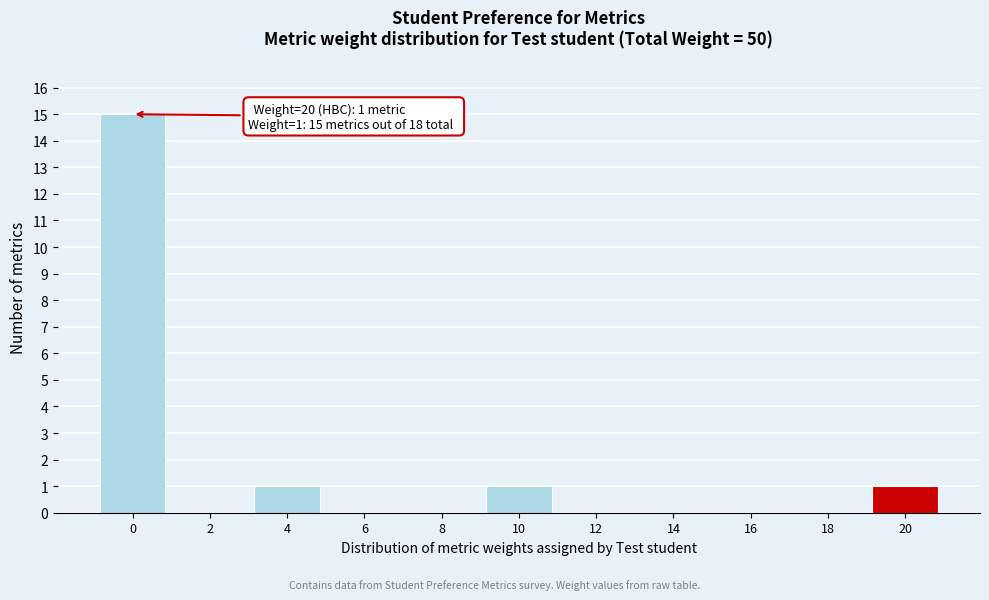

Reading left to right, transcribe all the data shown in this chart.

0=15	2=0	4=1	6=0	8=0	10=1	12=0	14=0	16=0	18=0	20=1